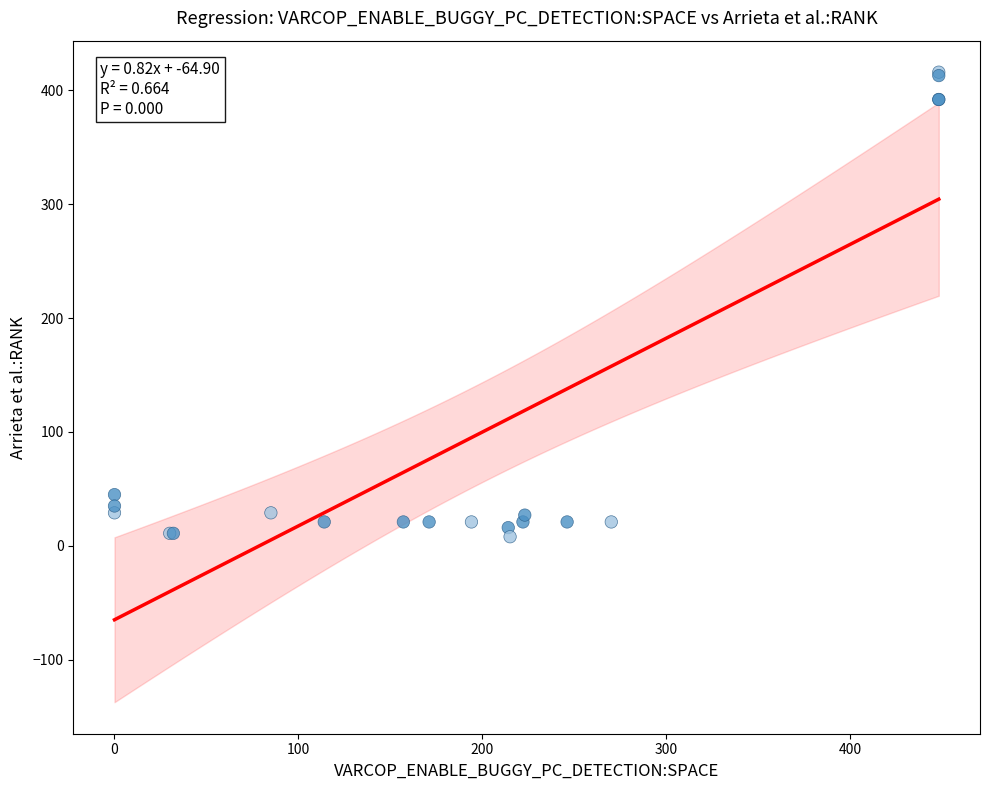

What Y value in the scatter plot is closest to 212?

45